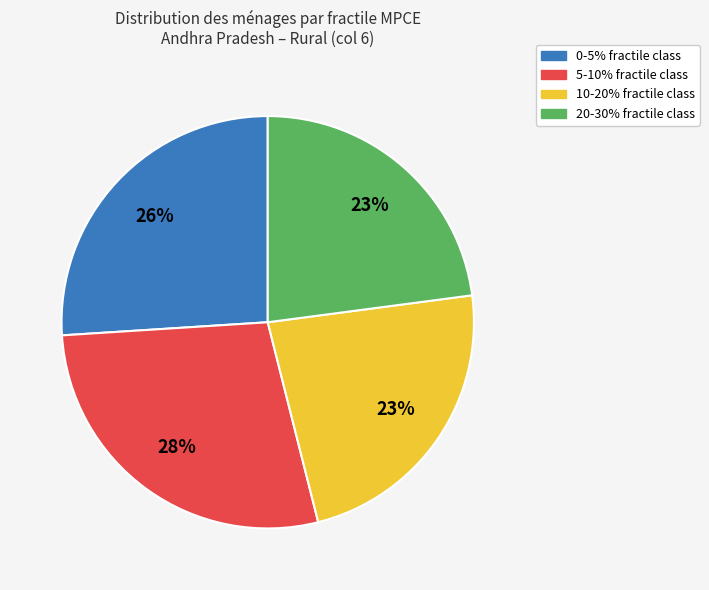

Is there any slice that represents more than half of the pie?

No